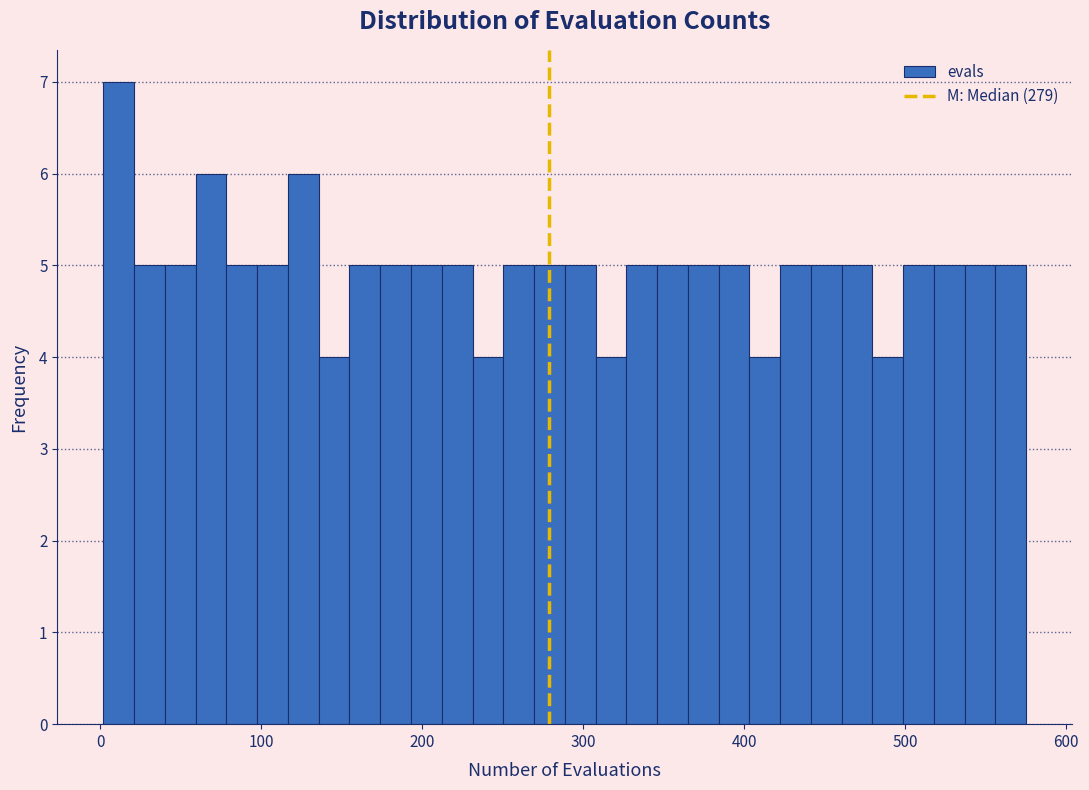

Around what value on the x-axis is the tallest bar? Give the approximate position of its centre, as read against the axis.

10